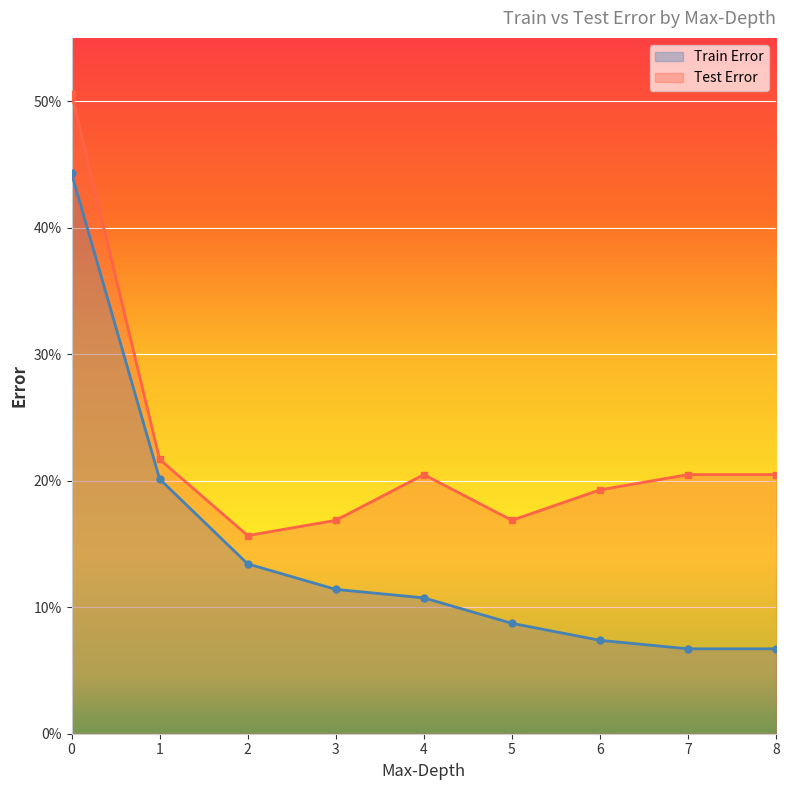

The value of Test Error at 1 is 0.2. True or false?

True